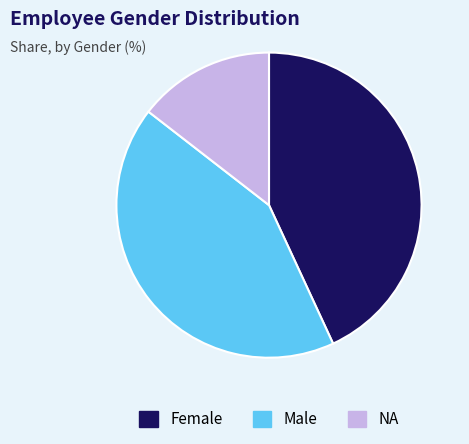

Which slice is the largest?

Female